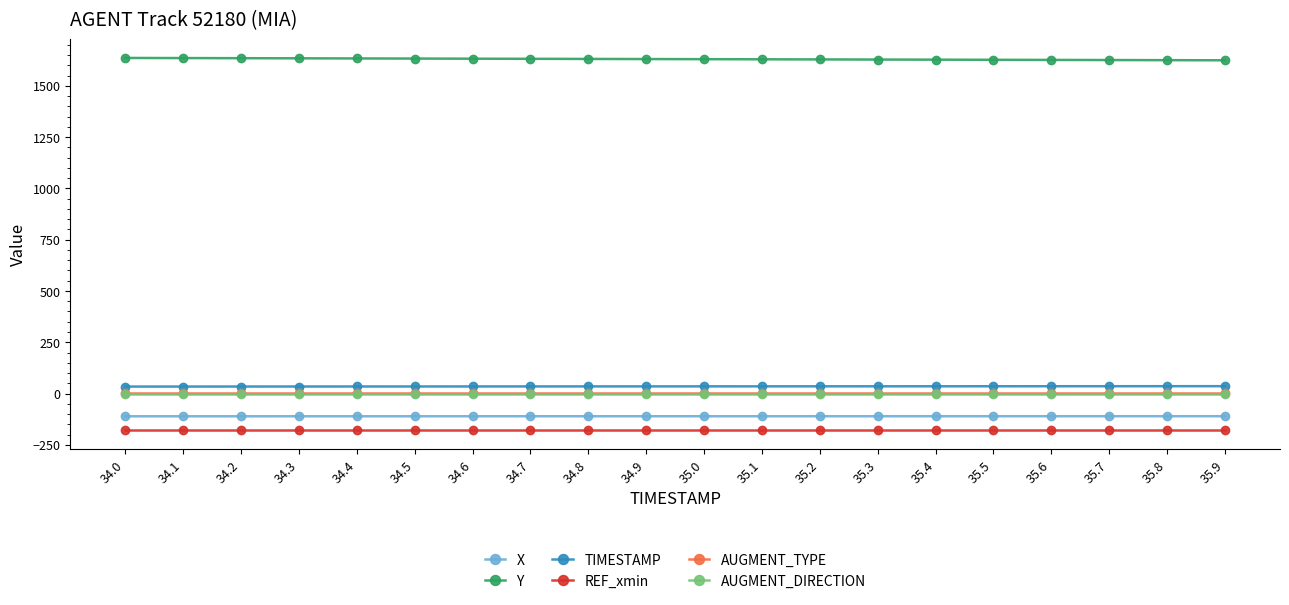

What is the minimum value shown in the chart?

-179.9